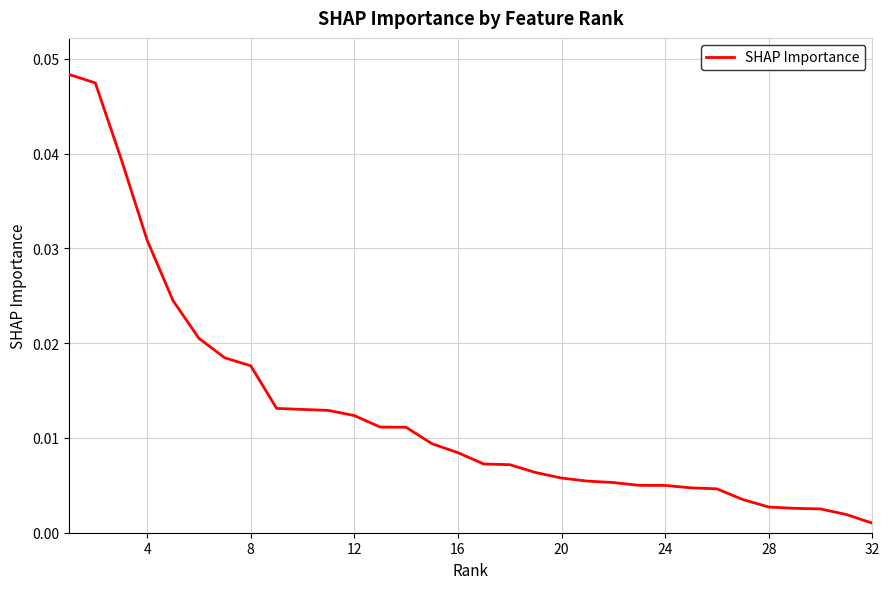

How many distinct data groups are displayed?

1